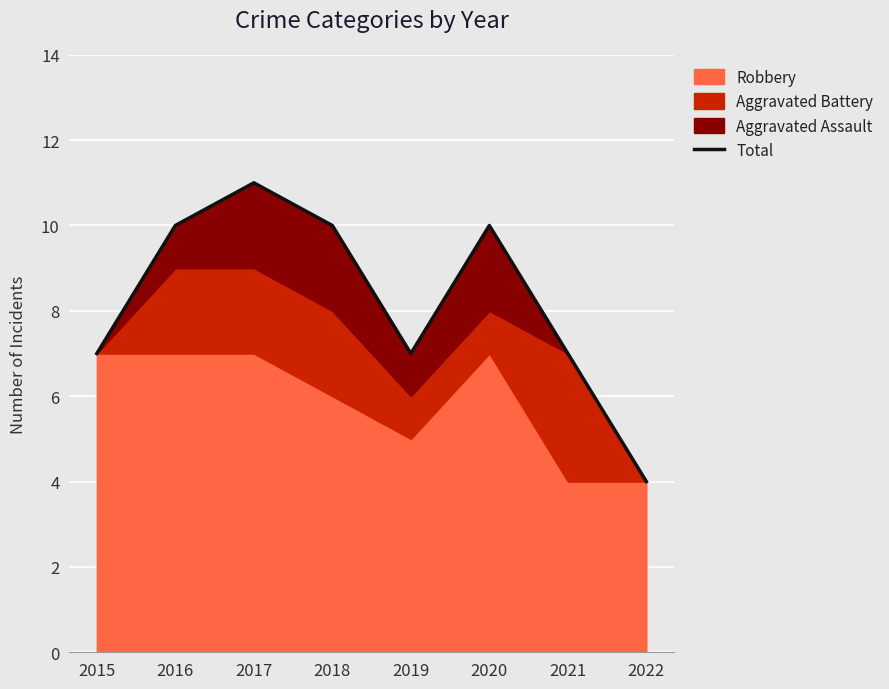

The value at 2021 is 7. True or false?

True